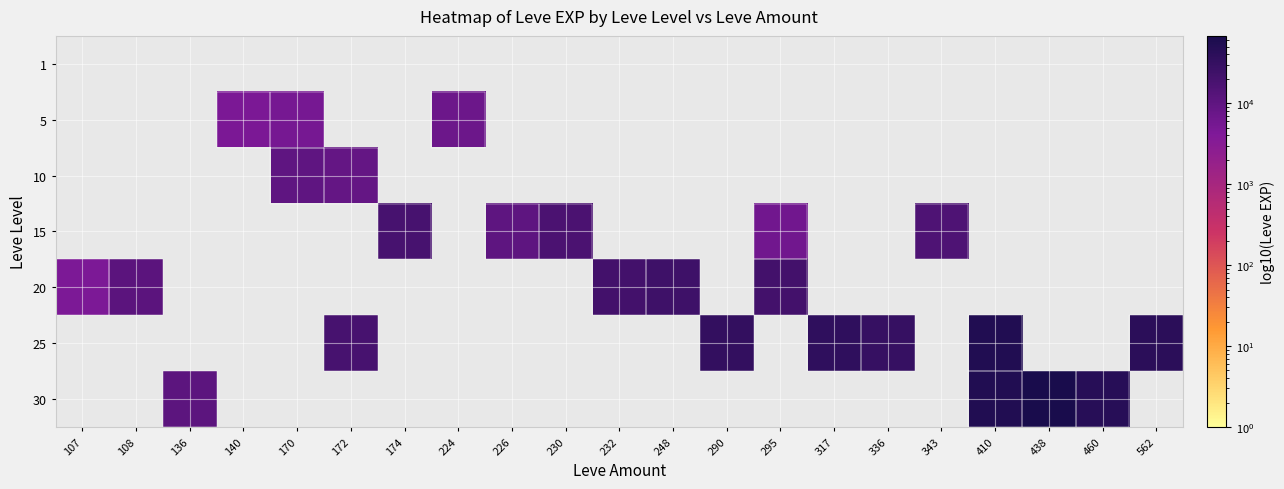

True or false: 25 has a value of 46005.1 at 290.

False